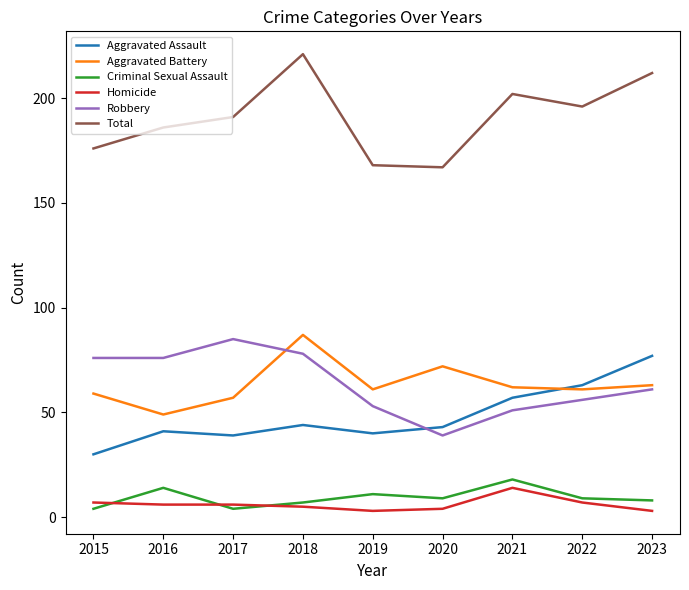

Which series has the widest spread of values?

Total